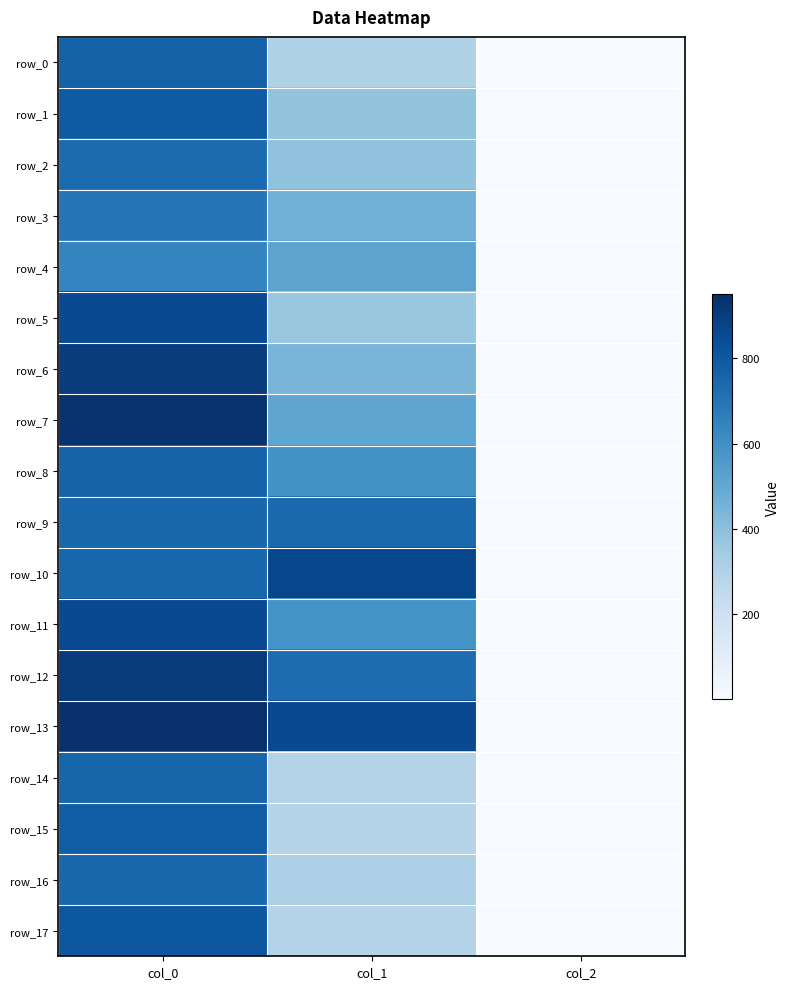

The value of row_2 at col_0 is 733.3. True or false?

True